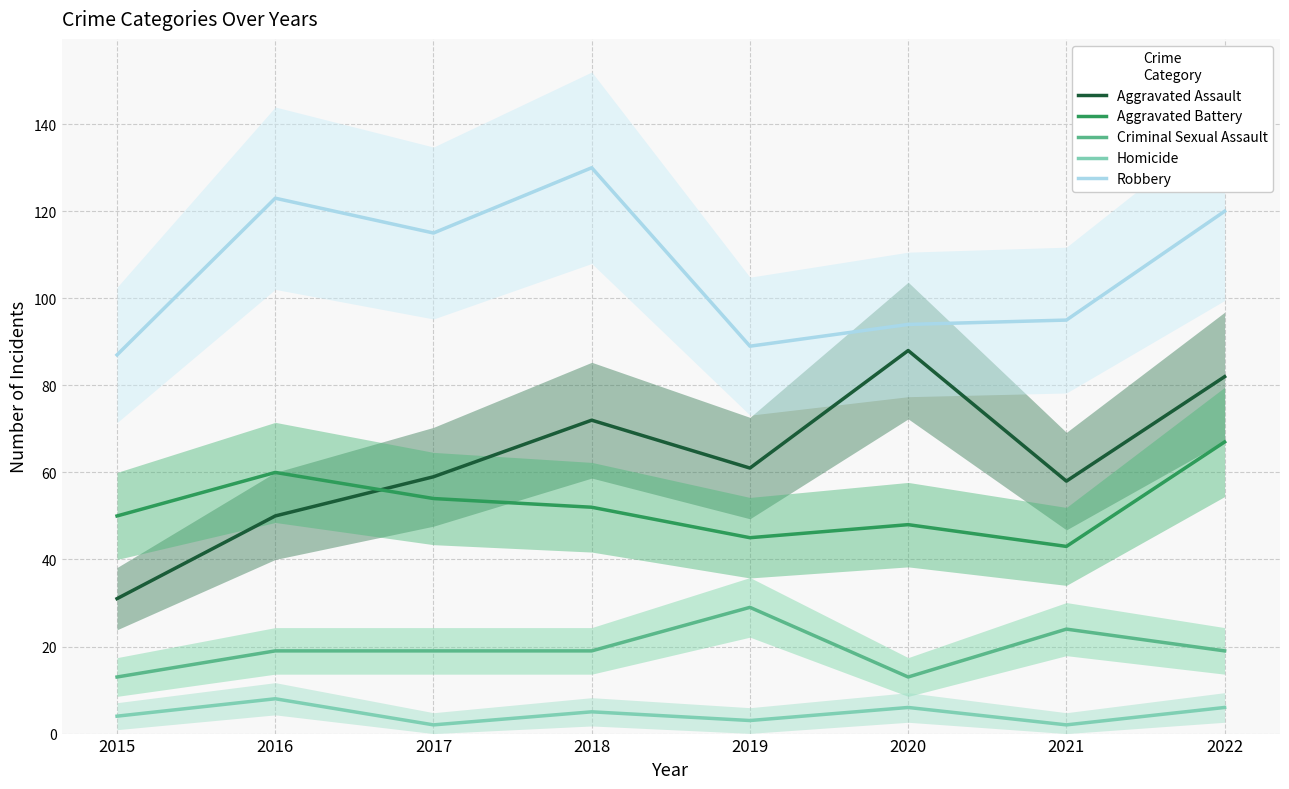

Between 2018 and 2016, which is larger?

2018